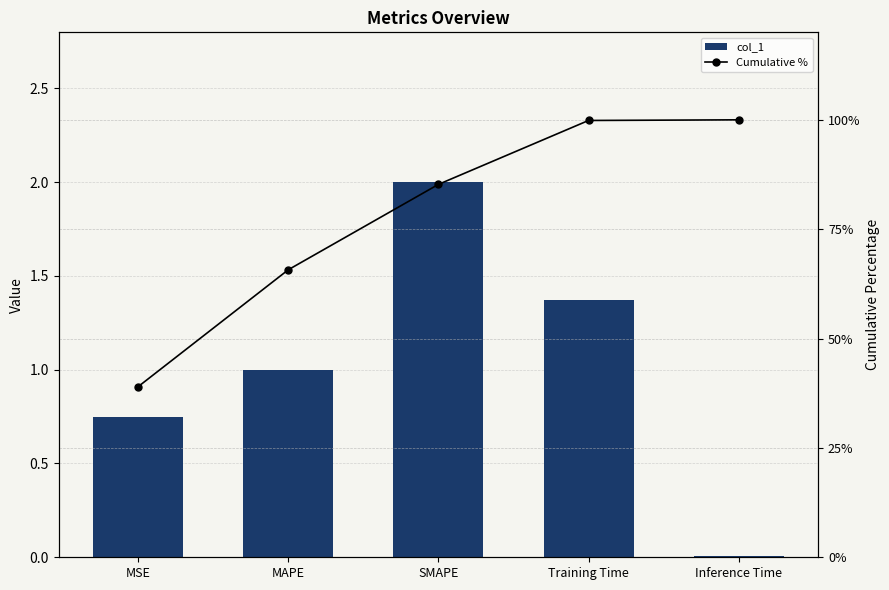

The value of Cumulative % at SMAPE is 85.2. True or false?

True